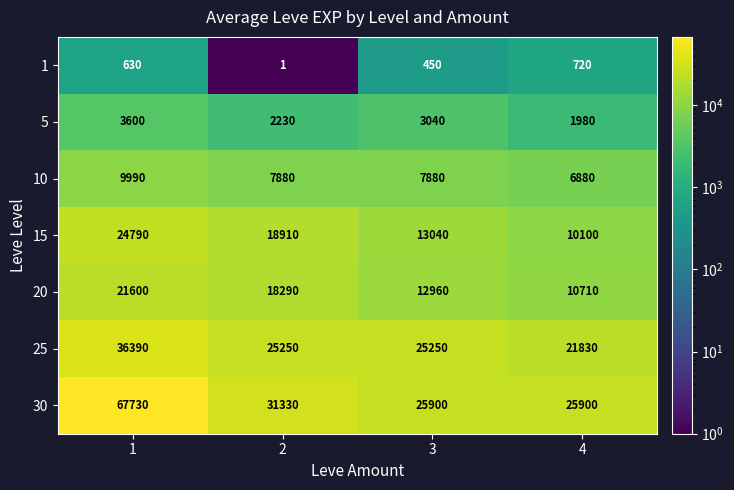

Between 3 and 4, which series saw the biggest shift?

25